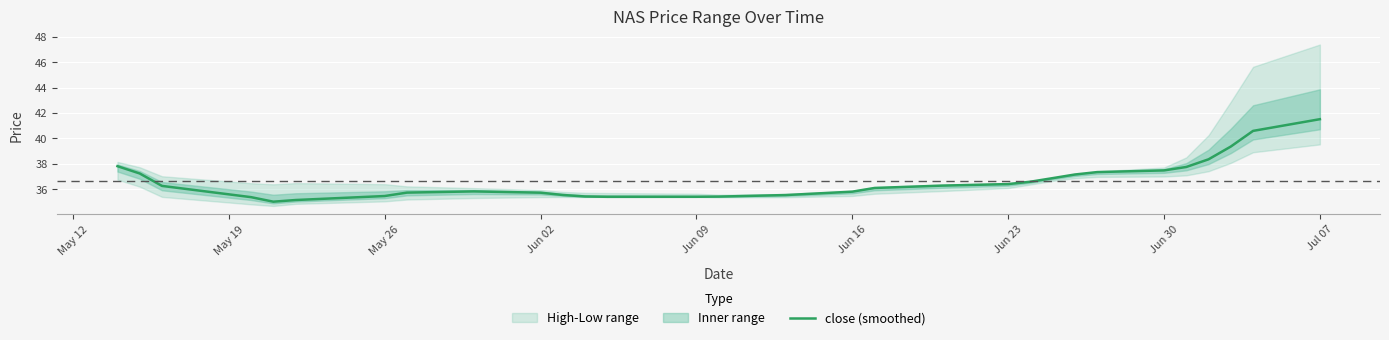

What is the minimum value for close (smoothed)?

35.0